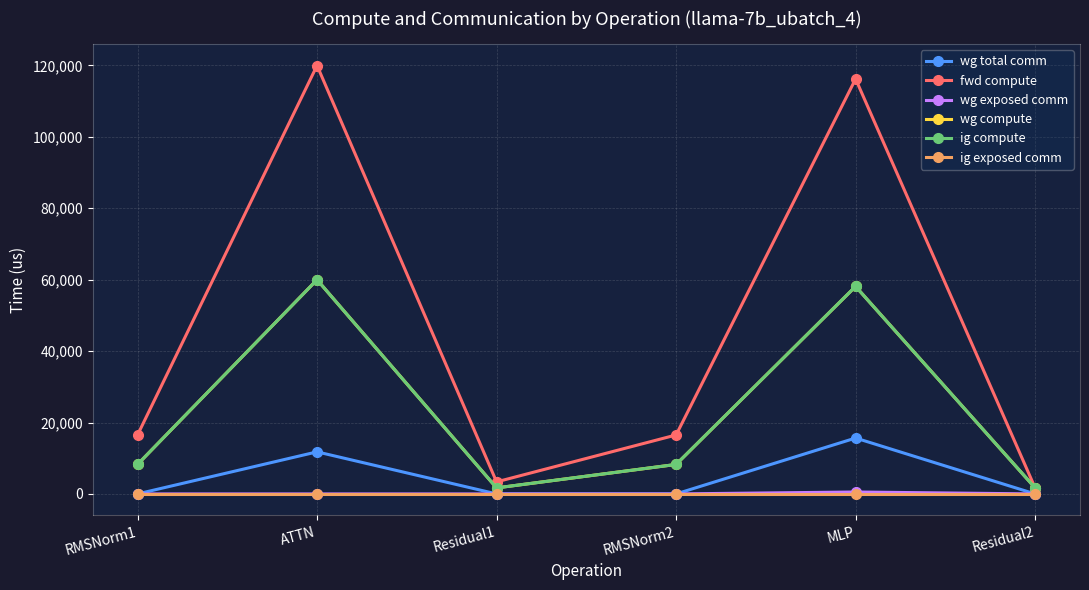

Is this an area chart (filled region under the line)?

No